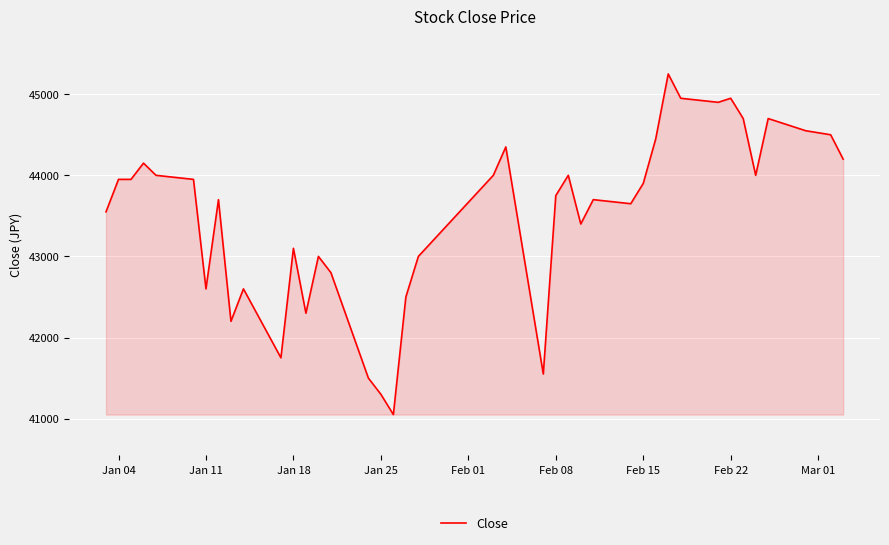

What is the minimum value shown in the chart?

41050